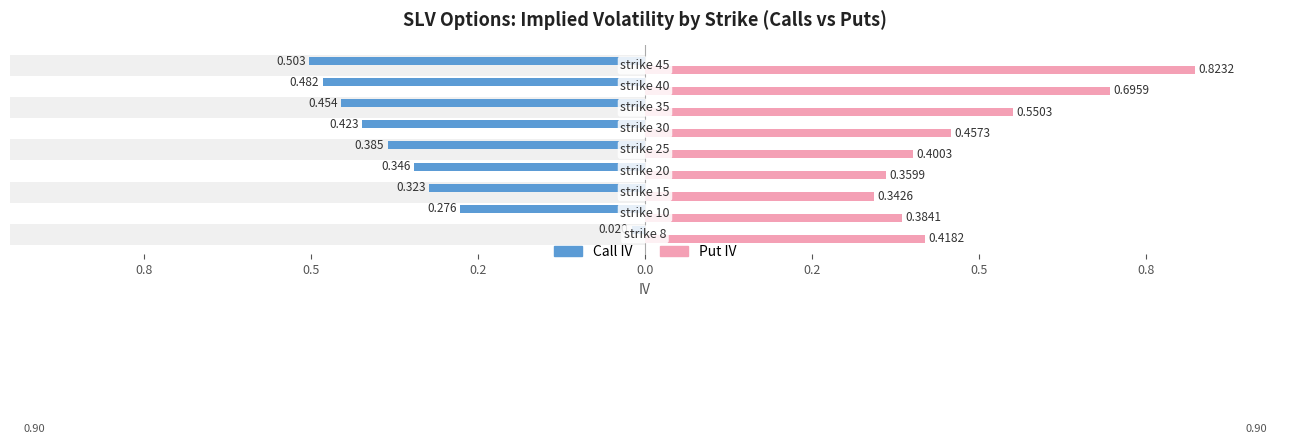

Reading left to right, transcribe all the data shown in this chart.

Call IV: 0.0	0.3	0.3	0.3	0.4	0.4	0.5	0.5	0.5
Put IV: 0.4	0.4	0.3	0.4	0.4	0.5	0.6	0.7	0.8